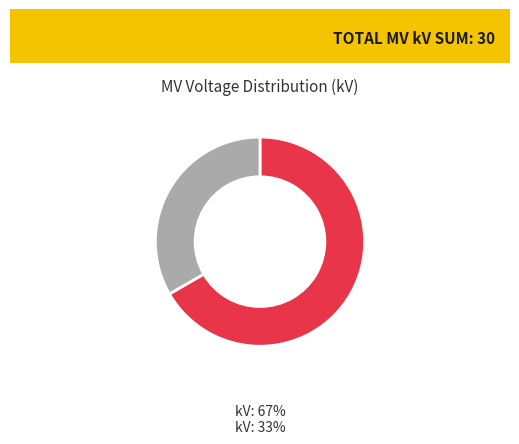

Is there any slice that represents more than half of the pie?

Yes